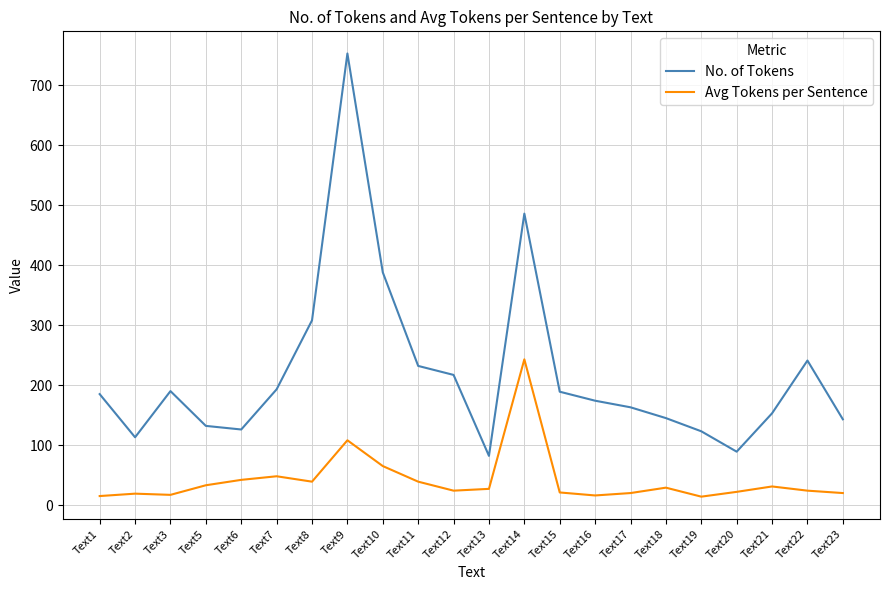

At which label does No. of Tokens reach its minimum?

Text13